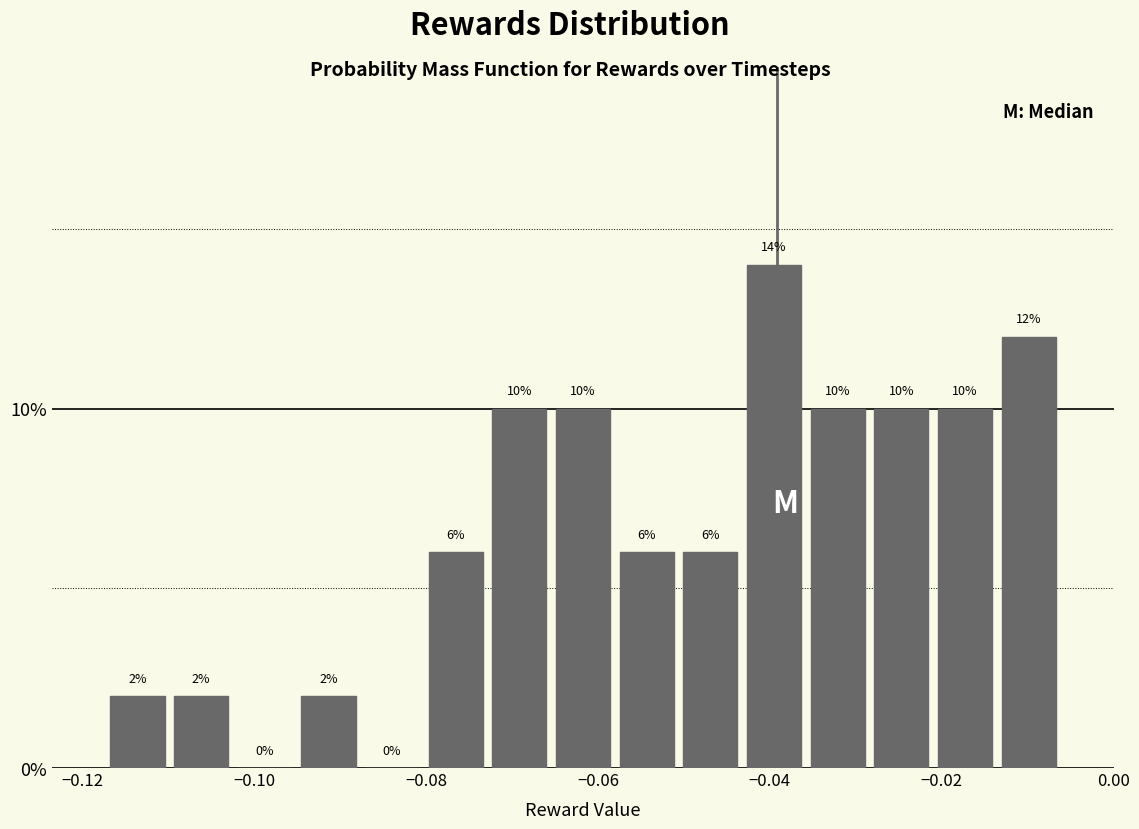

Around what value on the x-axis is the tallest bar? Give the approximate position of its centre, as read against the axis.

-0.040